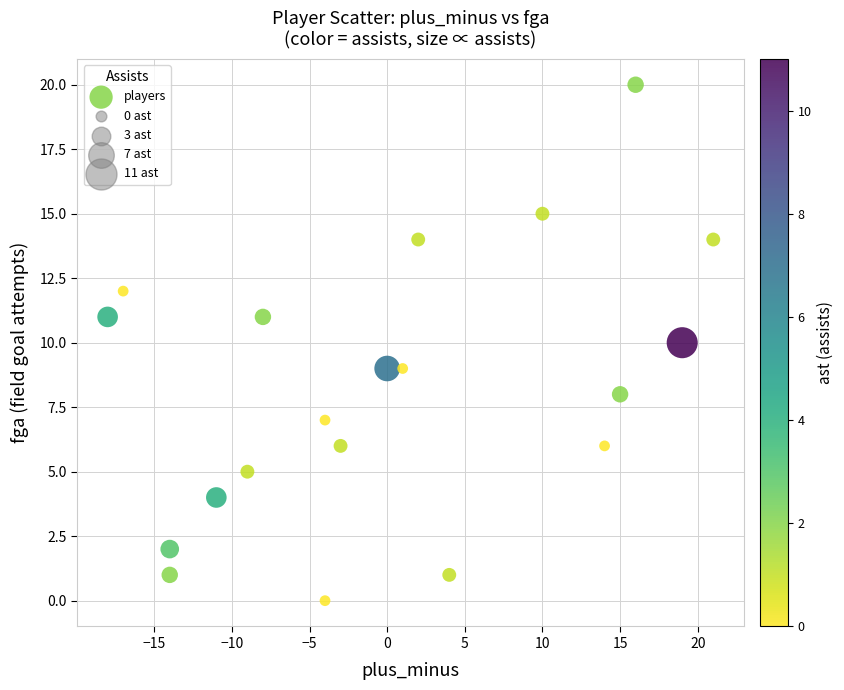

What is the range of Y values (max minus min)?

20